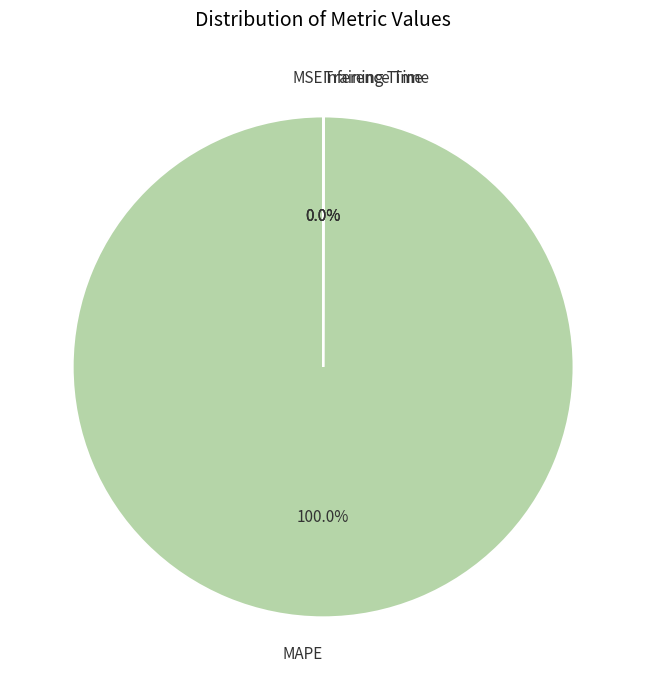

Is MAPE the majority of the pie?

Yes